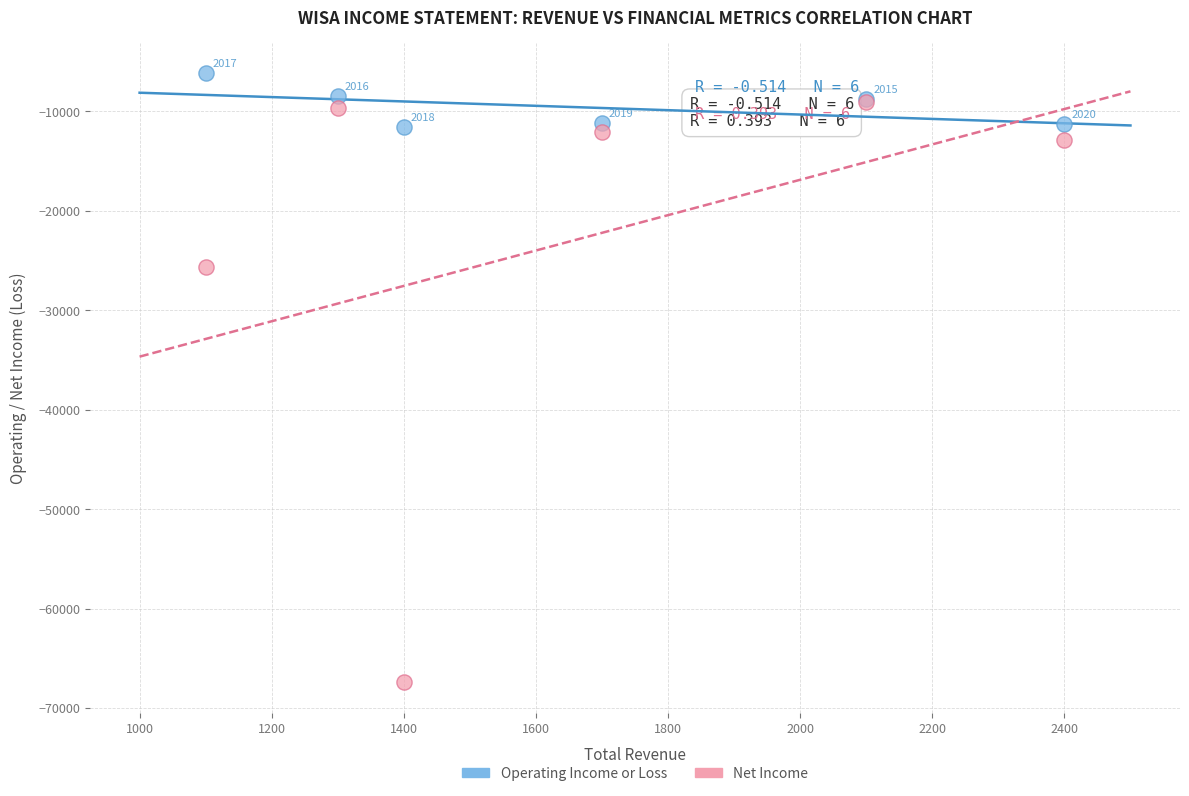

In the Operating Income or Loss series, what Y value is closest to -8900?

-8800